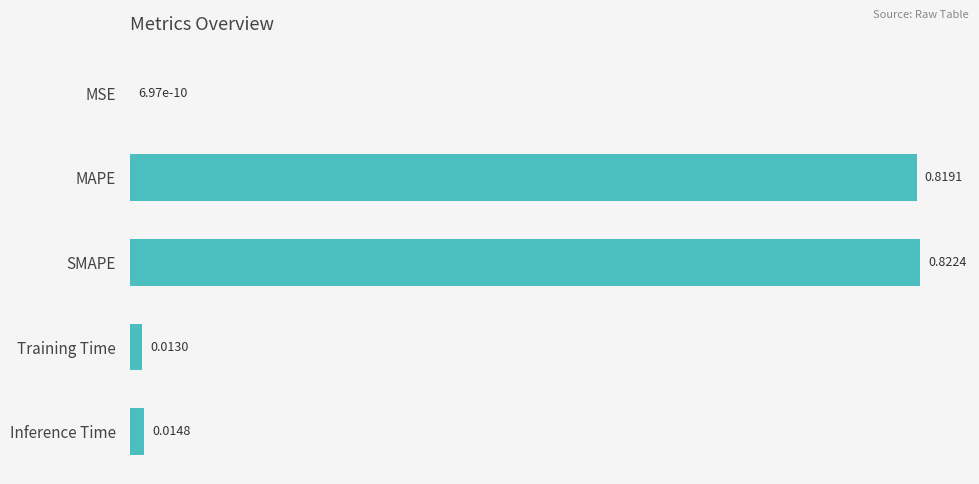

What is the average value?

0.3